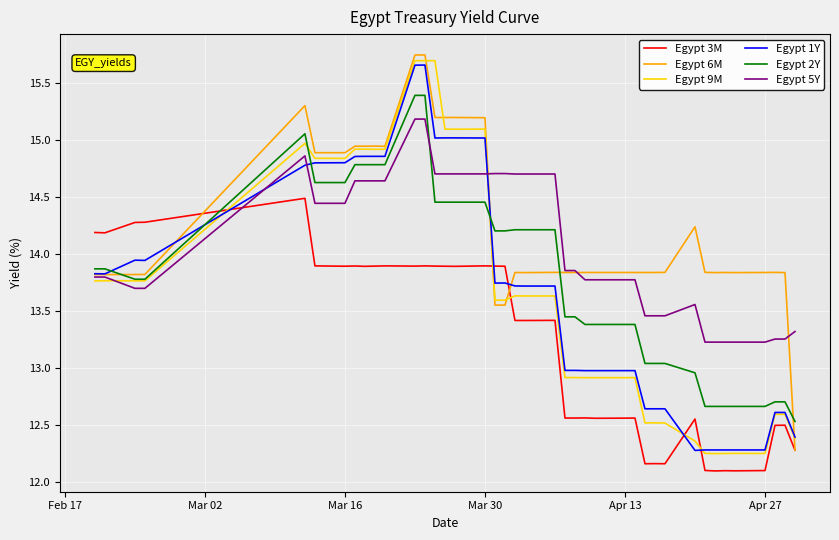

True or false: Egypt 6M and Egypt 2Y cross at least once.

True